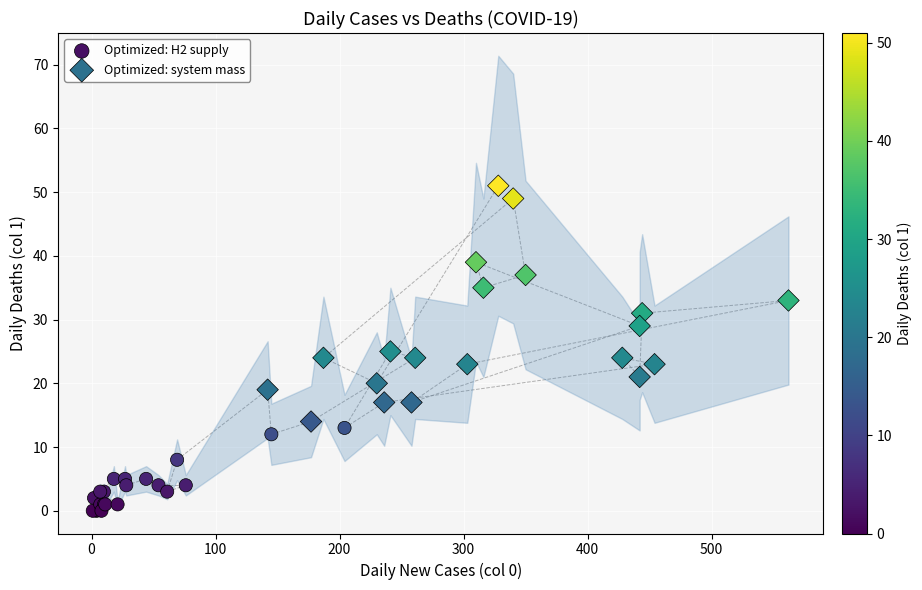

Which series contains the highest Y value?

Optimized: system mass